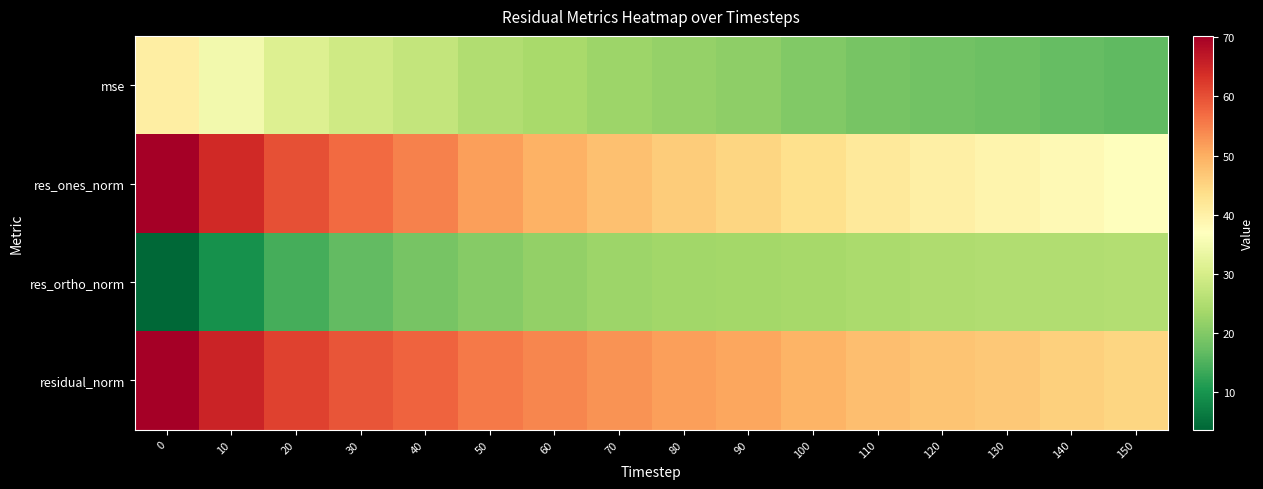

Reading left to right, what are all the values shown in this chart?

mse: 0=40.4	10=34.7	20=31.0	30=29.0	40=27.4	50=25.2	60=24.0	70=22.9	80=21.9	90=21.1	100=20.0	110=19.0	120=18.3	130=17.8	140=17.2	150=16.6
res_ones_norm: 0=70.1	10=64.4	20=59.9	30=57.0	40=54.7	50=51.5	60=49.6	70=47.7	80=46.2	90=44.9	100=43.3	110=41.5	120=40.2	130=39.3	140=38.2	150=37.1
res_ortho_norm: 0=3.7	10=9.4	20=14.3	30=16.7	40=18.8	50=20.4	60=21.6	70=22.7	80=23.3	90=23.6	100=23.7	110=24.3	120=24.8	130=25.1	140=25.2	150=25.5
residual_norm: 0=70.2	10=65.1	20=61.5	30=59.4	40=57.8	50=55.4	60=54.1	70=52.8	80=51.7	90=50.8	100=49.3	110=48.1	120=47.3	130=46.6	140=45.8	150=45.0